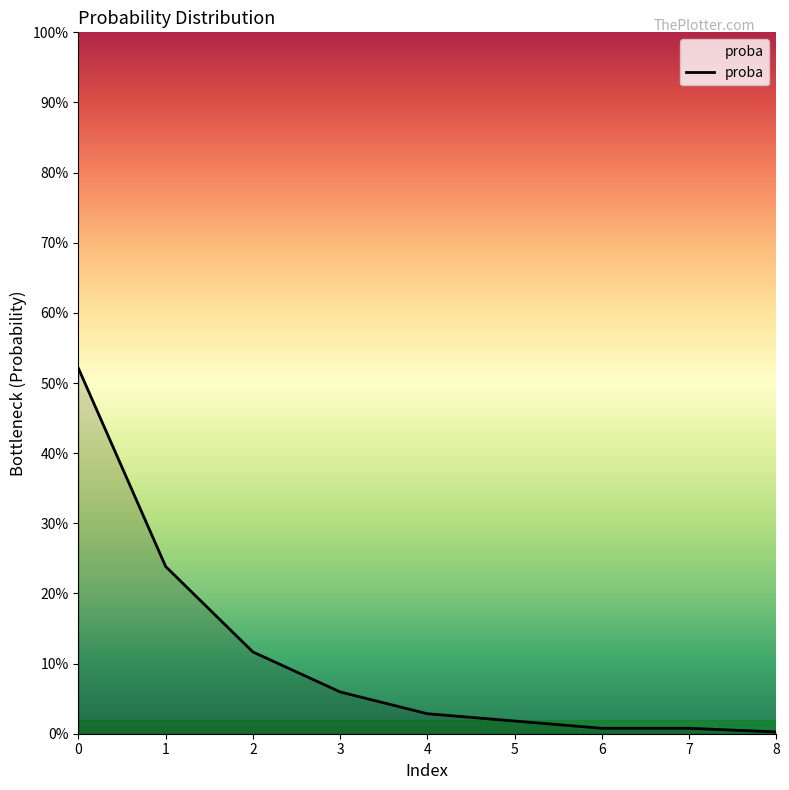

True or false: the data has more than 1 interior local peaks.

False